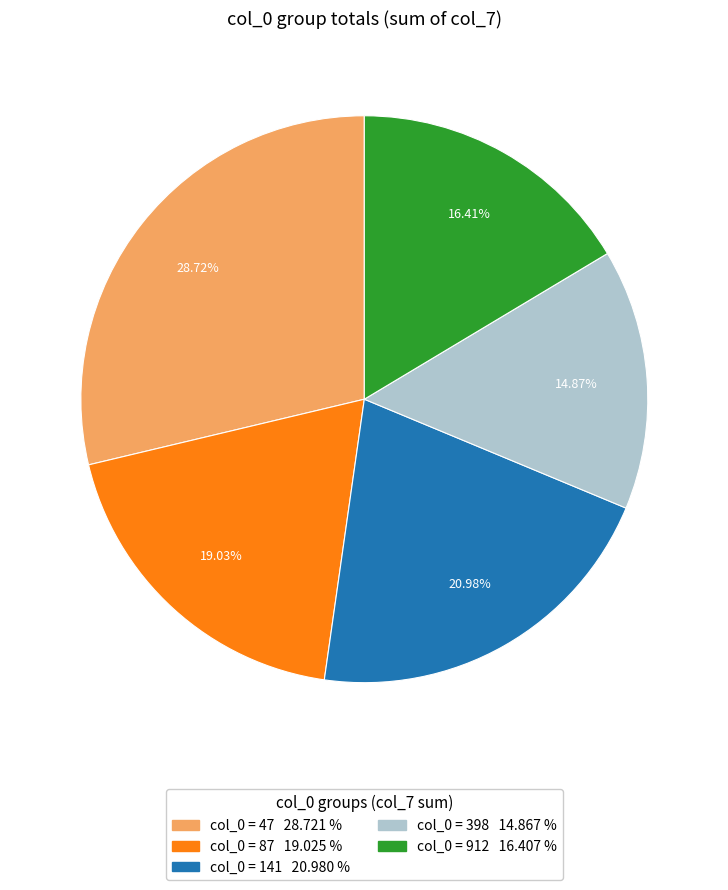

Does any single category account for the majority?

No